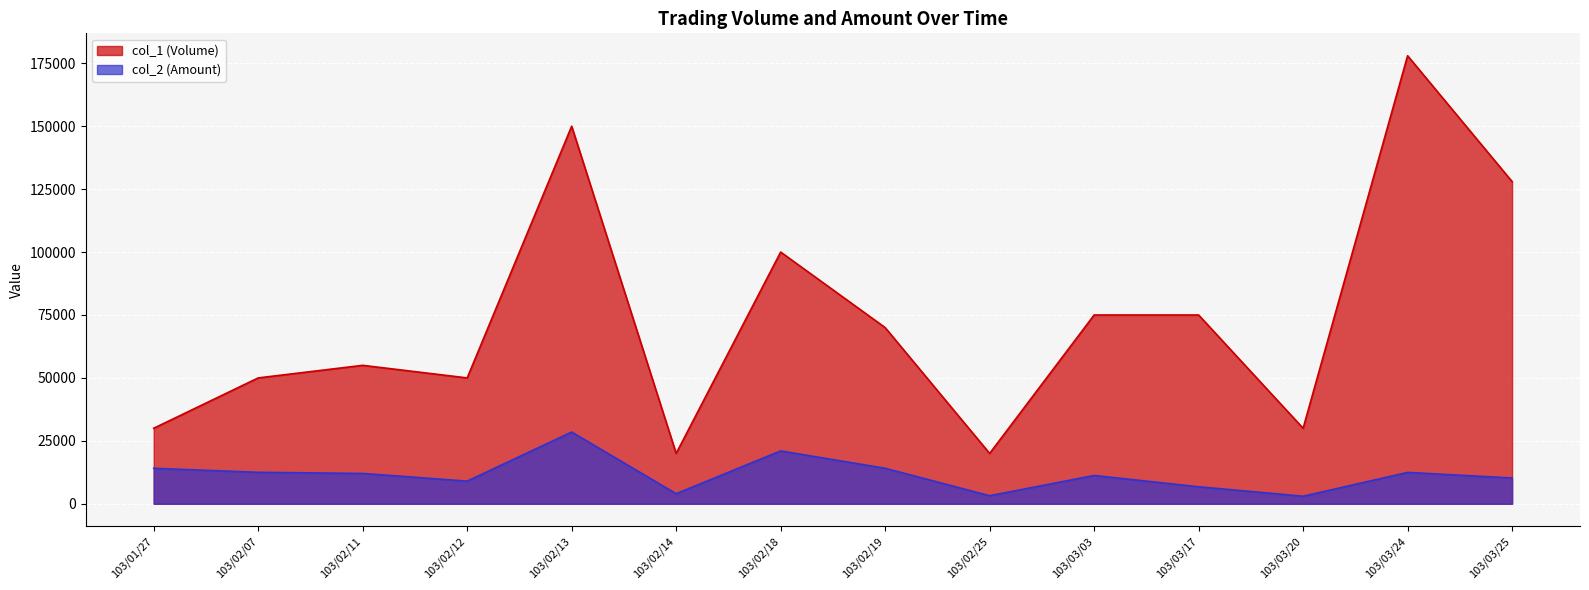

What are all the series names shown in the legend?

col_1 (Volume), col_2 (Amount)